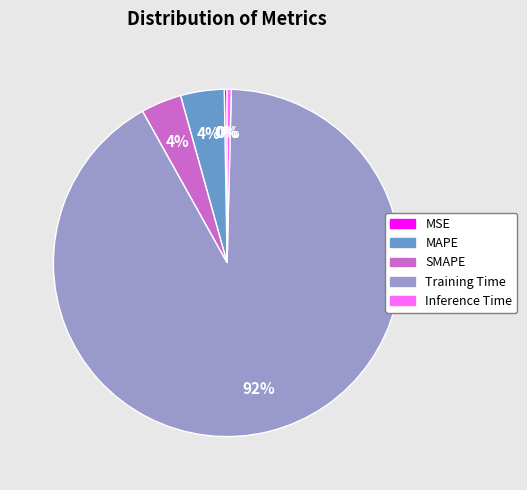

Between MAPE and Inference Time, which is larger?

MAPE